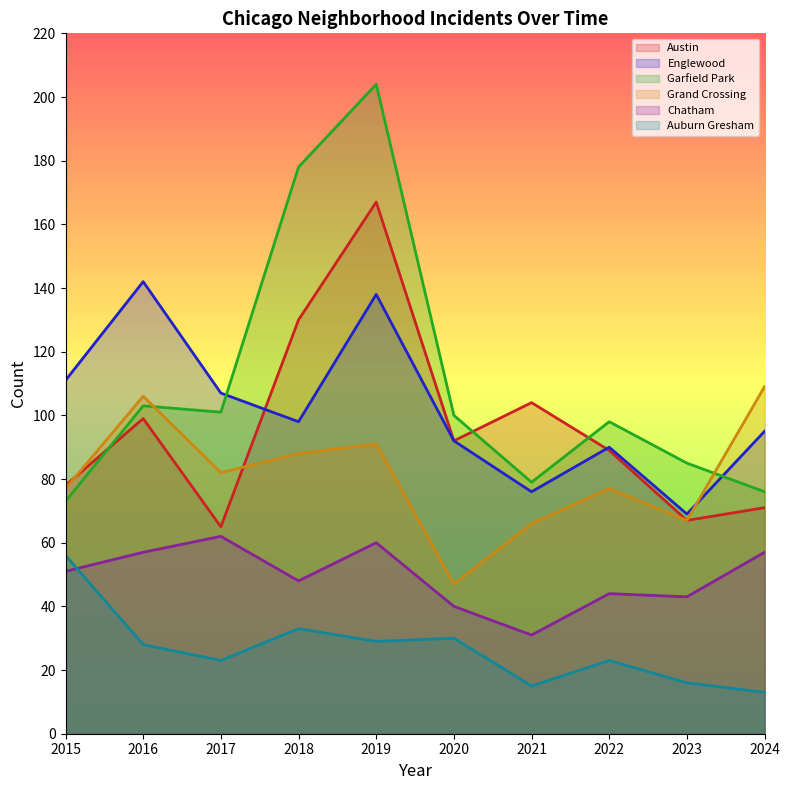

What is the total value across all series at 2024?

421